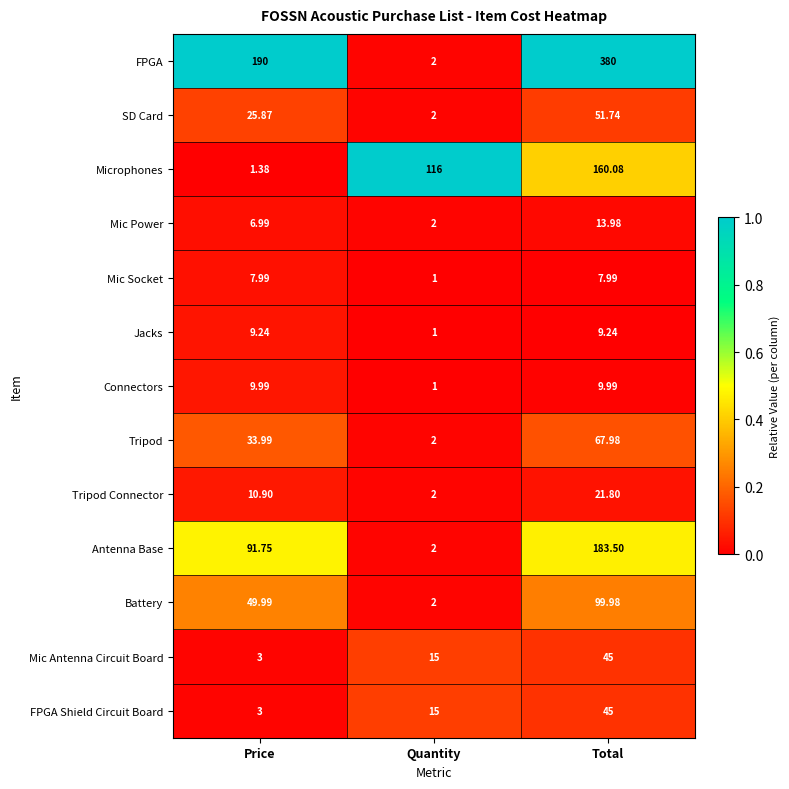

At which label does Tripod reach its peak?

Total